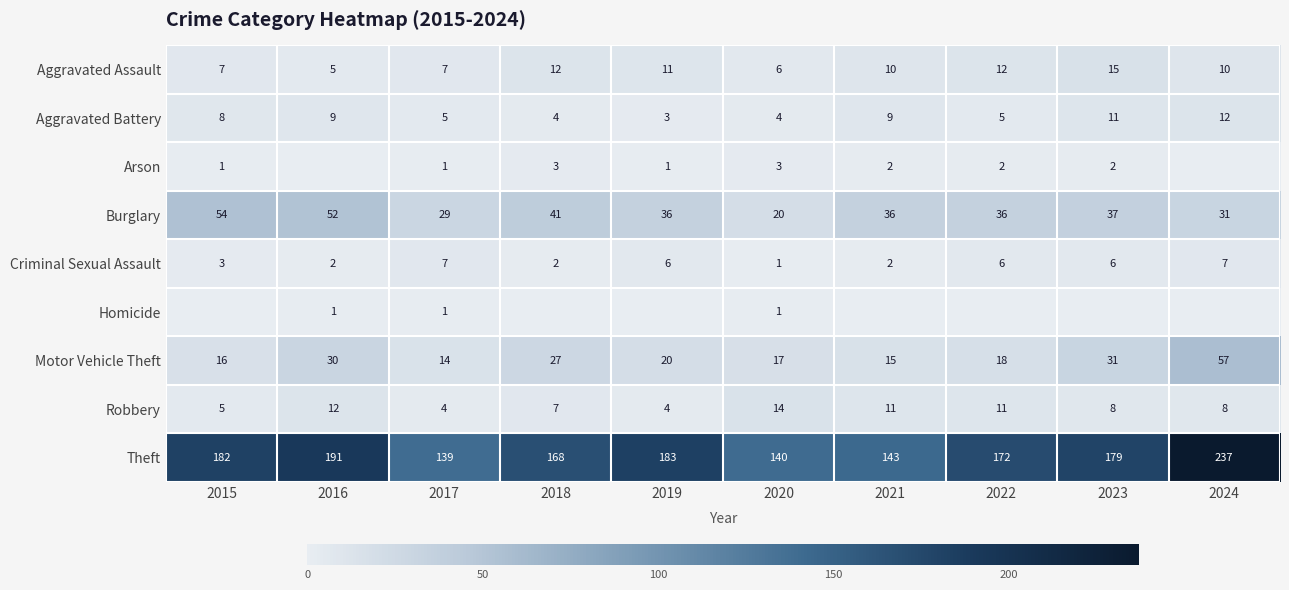

True or false: Burglary has a value of 70 at 2016.

False